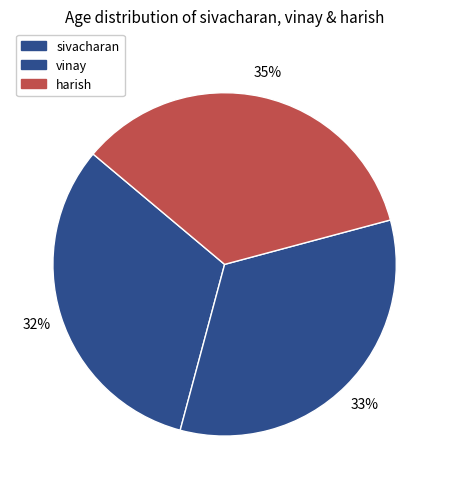

How many slices are in this pie chart?

3